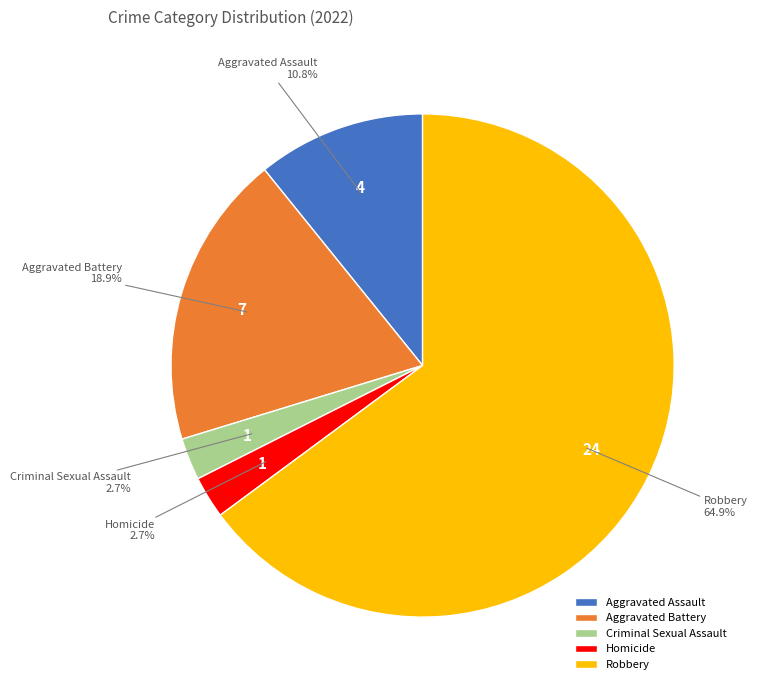

To the nearest percent, what portion does Homicide represent?

3%